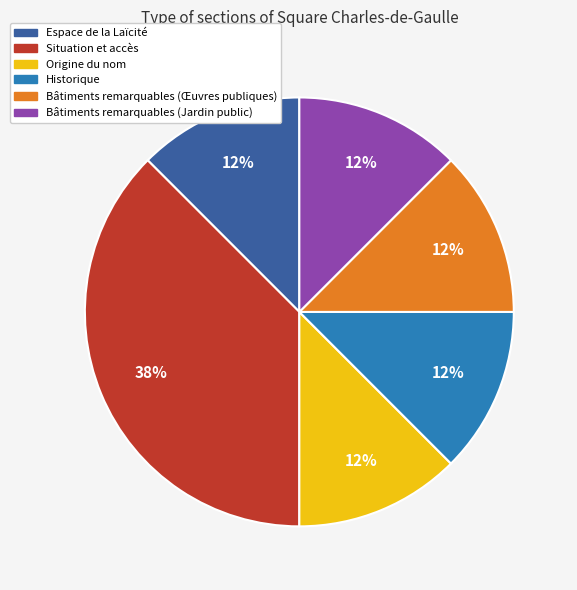

Between Bâtiments remarquables (Œuvres publiques) and Situation et accès, which is larger?

Situation et accès